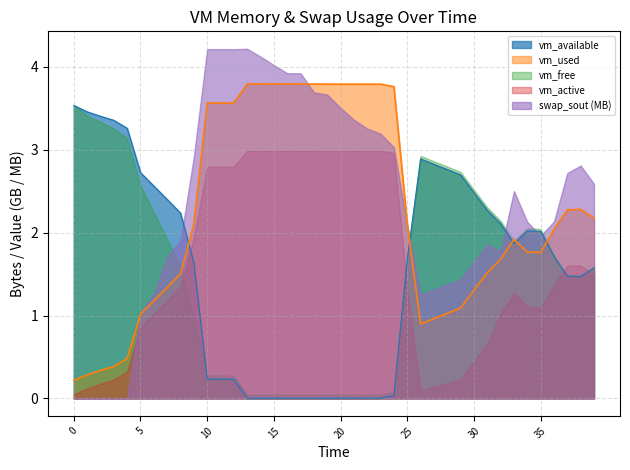

How many lines are shown in the chart?

5